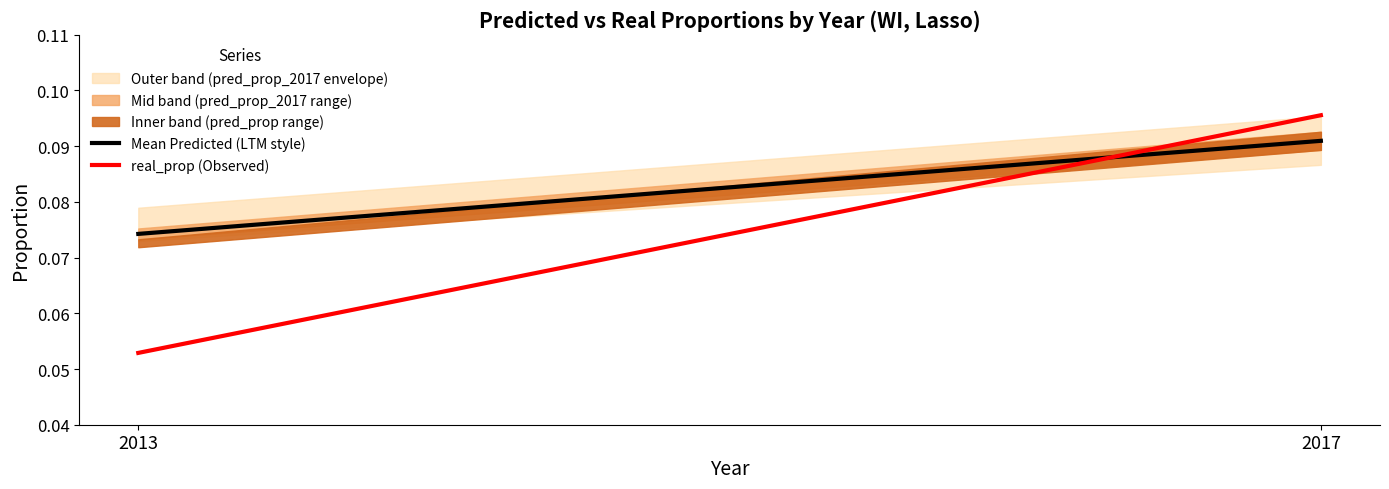

Reading left to right, what are all the values shown in this chart?

Mean Predicted (LTM style): 2013=0.1	2017=0.1
real_prop (Observed): 2013=0.1	2017=0.1